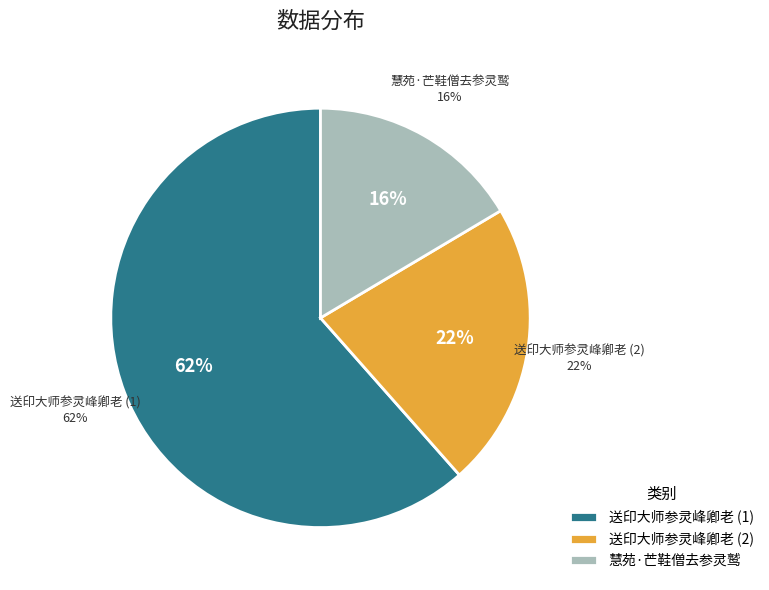

To the nearest percent, what percentage of the pie is 送印大师参灵峰卿老?

62%